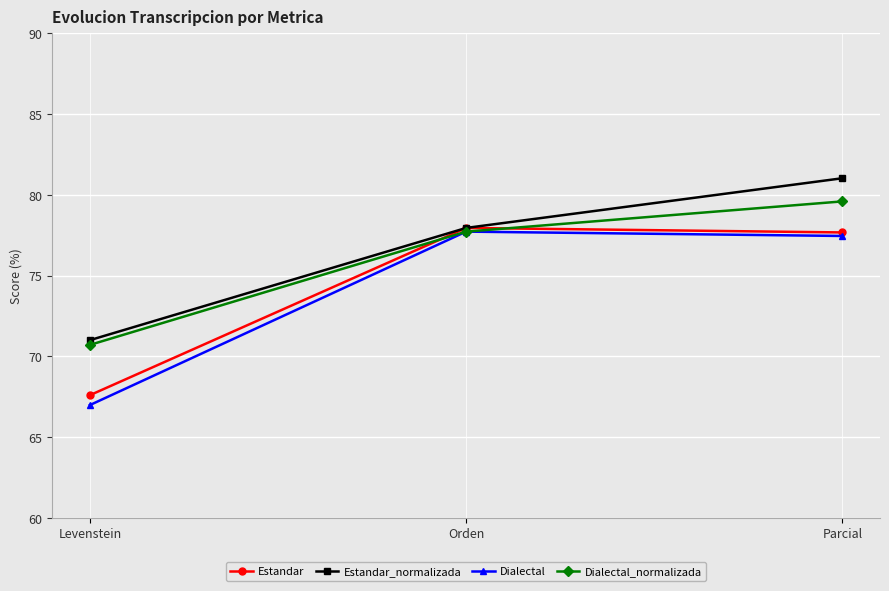

At Levenstein, list the series in order from smallest to largest.

Dialectal, Estandar, Dialectal_normalizada, Estandar_normalizada